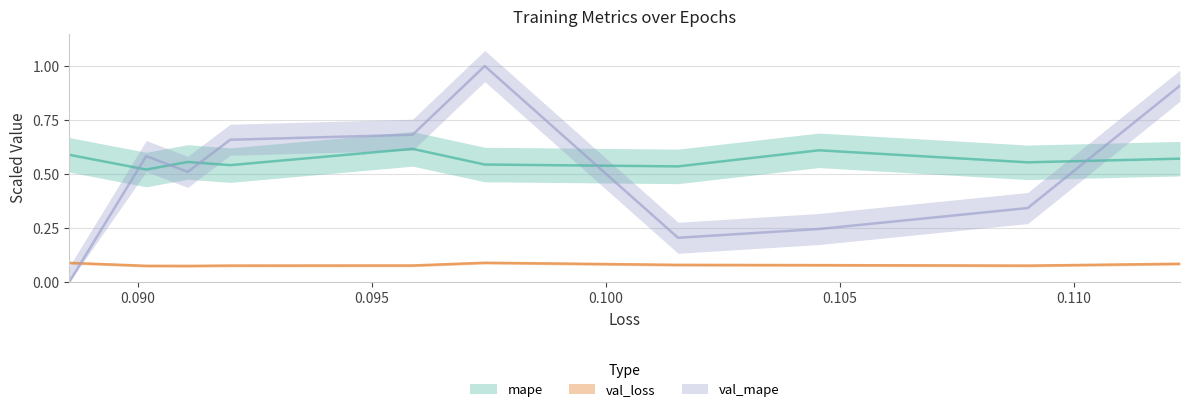

What is the maximum value for val_mape?

1.0